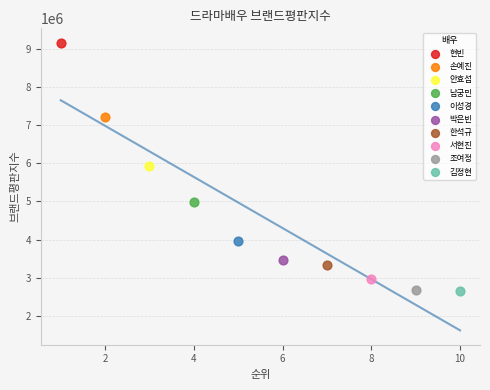

What are all the series names shown in the legend?

현빈, 손예진, 안효섭, 남궁민, 이성경, 박은빈, 한석규, 서현진, 조여정, 김정현